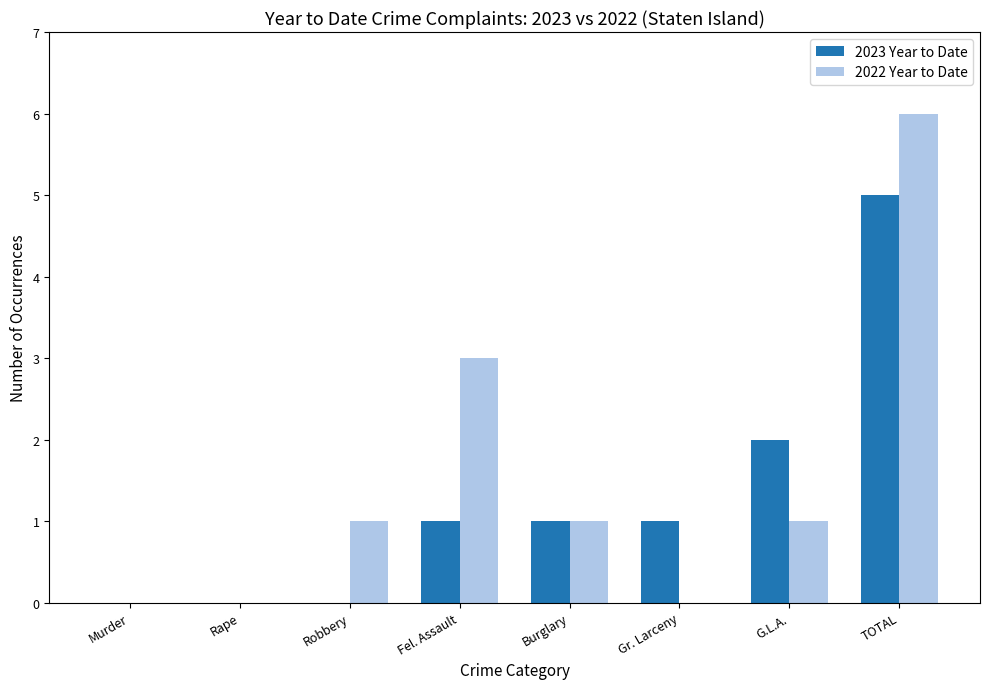

How many 2023 Year to Date values are between 0 and 2?

7